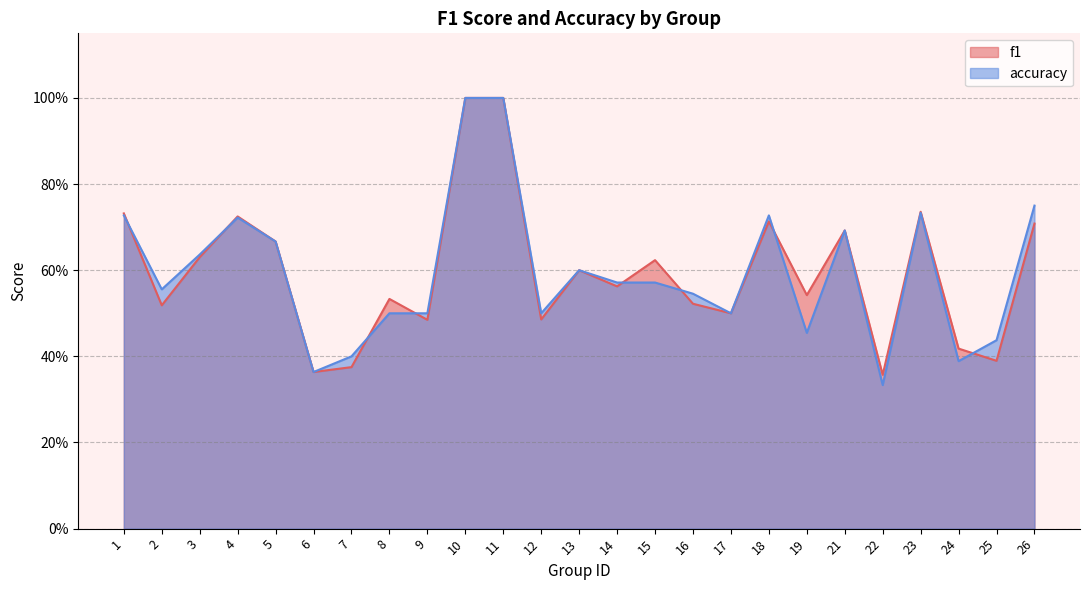

Reading left to right, transcribe all the data shown in this chart.

f1: 1=0.7	2=0.5	3=0.6	4=0.7	5=0.7	6=0.4	7=0.4	8=0.5	9=0.5	10=1.0	11=1.0	12=0.5	13=0.6	14=0.6	15=0.6	16=0.5	17=0.5	18=0.7	19=0.5	21=0.7	22=0.4	23=0.7	24=0.4	25=0.4	26=0.7
accuracy: 1=0.7	2=0.6	3=0.6	4=0.7	5=0.7	6=0.4	7=0.4	8=0.5	9=0.5	10=1.0	11=1.0	12=0.5	13=0.6	14=0.6	15=0.6	16=0.5	17=0.5	18=0.7	19=0.5	21=0.7	22=0.3	23=0.7	24=0.4	25=0.4	26=0.8